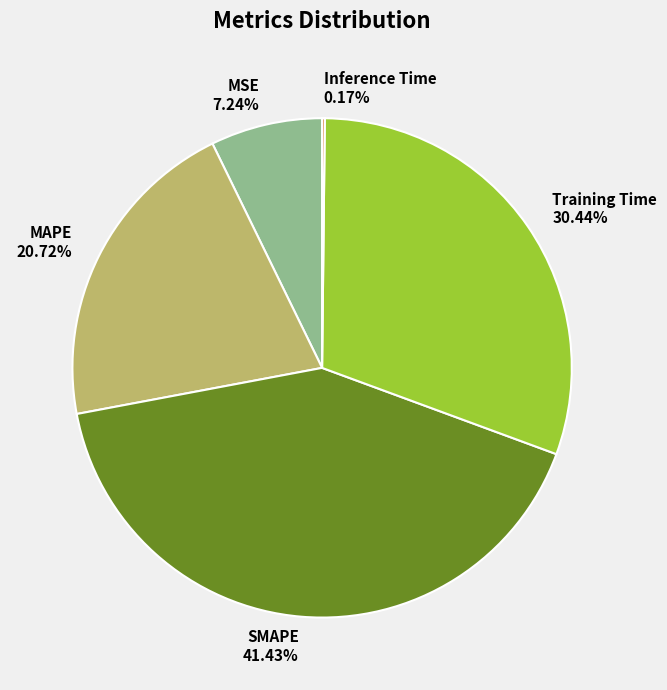

Which slice is the largest?

SMAPE